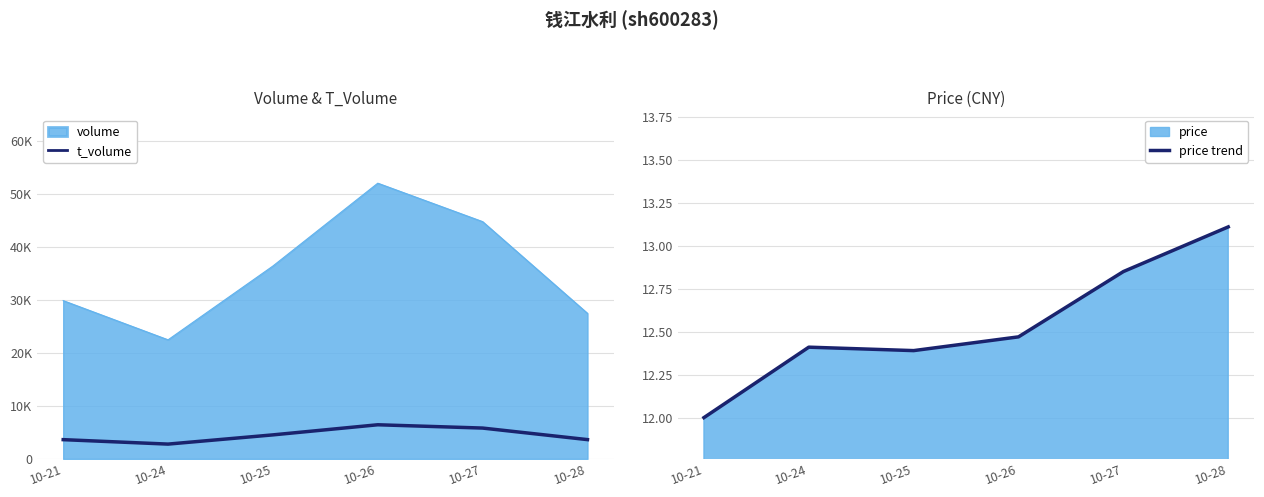

True or false: price trend and t_volume intersect in this chart.

False